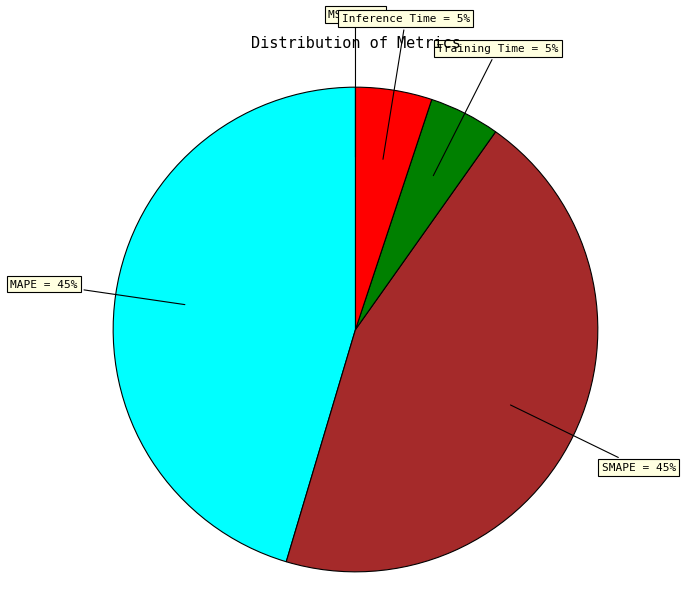

Which has a higher value, SMAPE = 45% or Training Time = 5%?

SMAPE = 45%